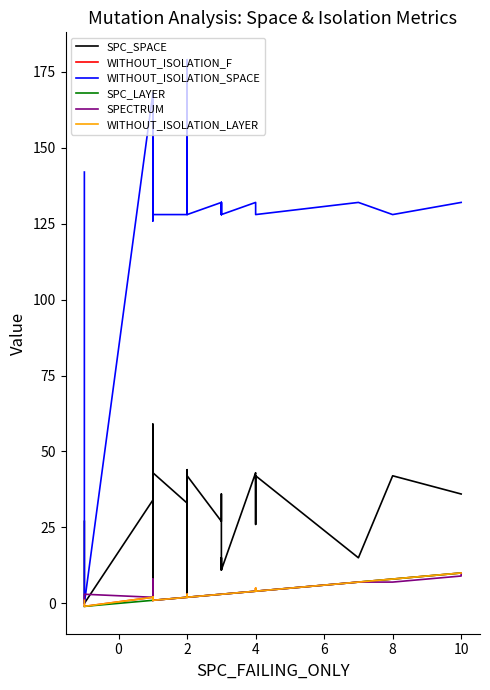

True or false: WITHOUT_ISOLATION_SPACE has more than 0 interior local peaks.

True